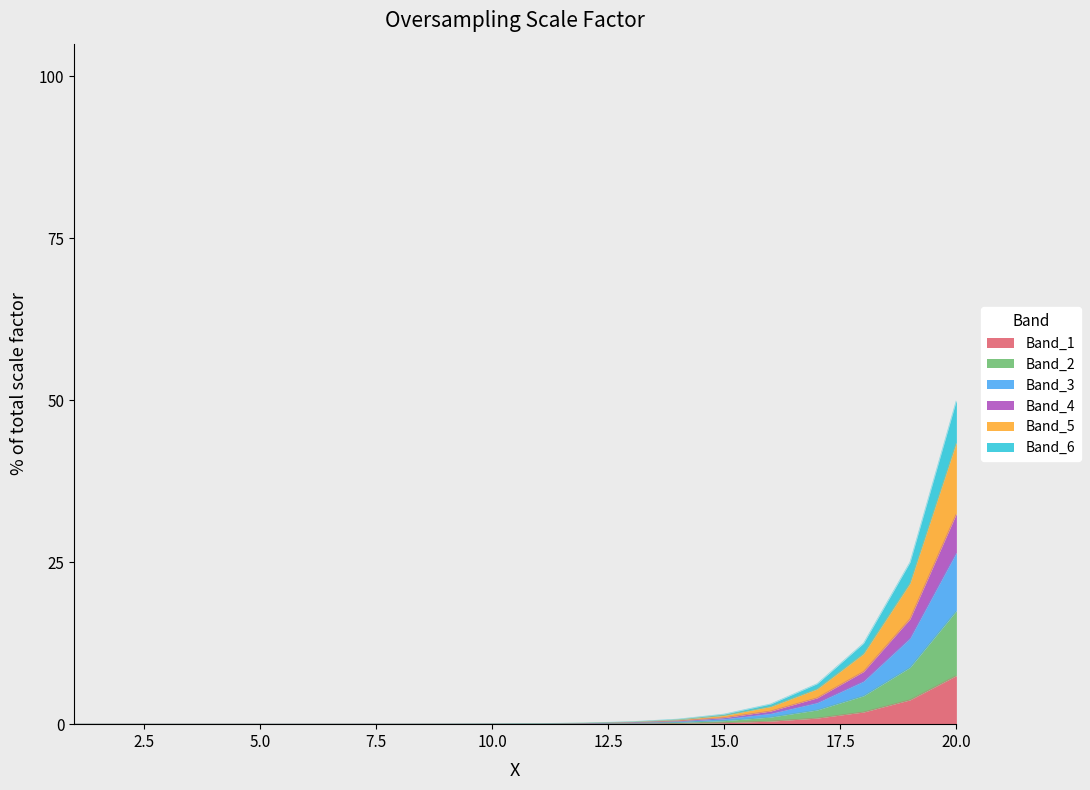

The value at 11 is 0.0. True or false?

True